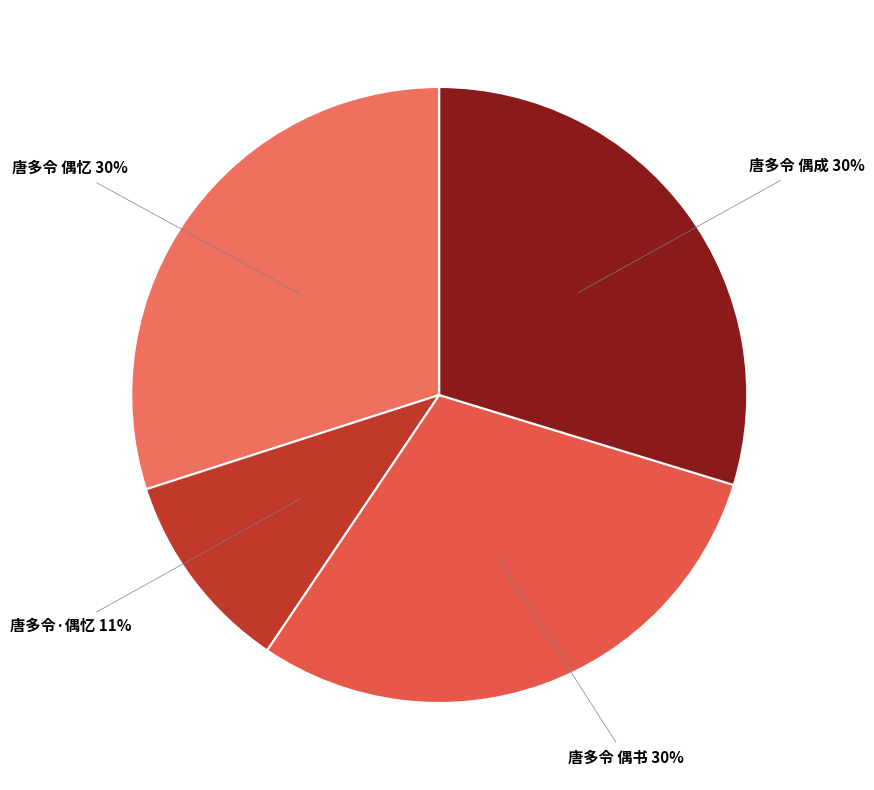

Approximately how many times larger is the value at 唐多令·偶忆 compared to 唐多令 偶忆?

0.4